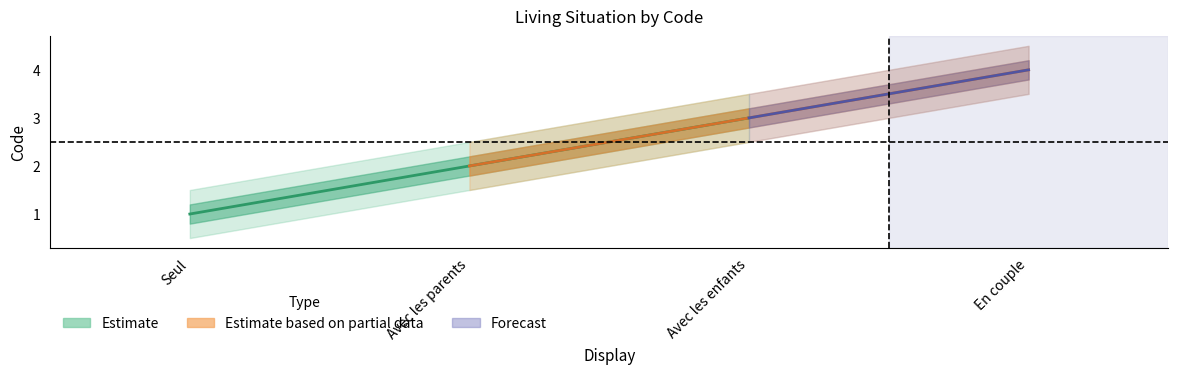

How many lines are shown in the chart?

3